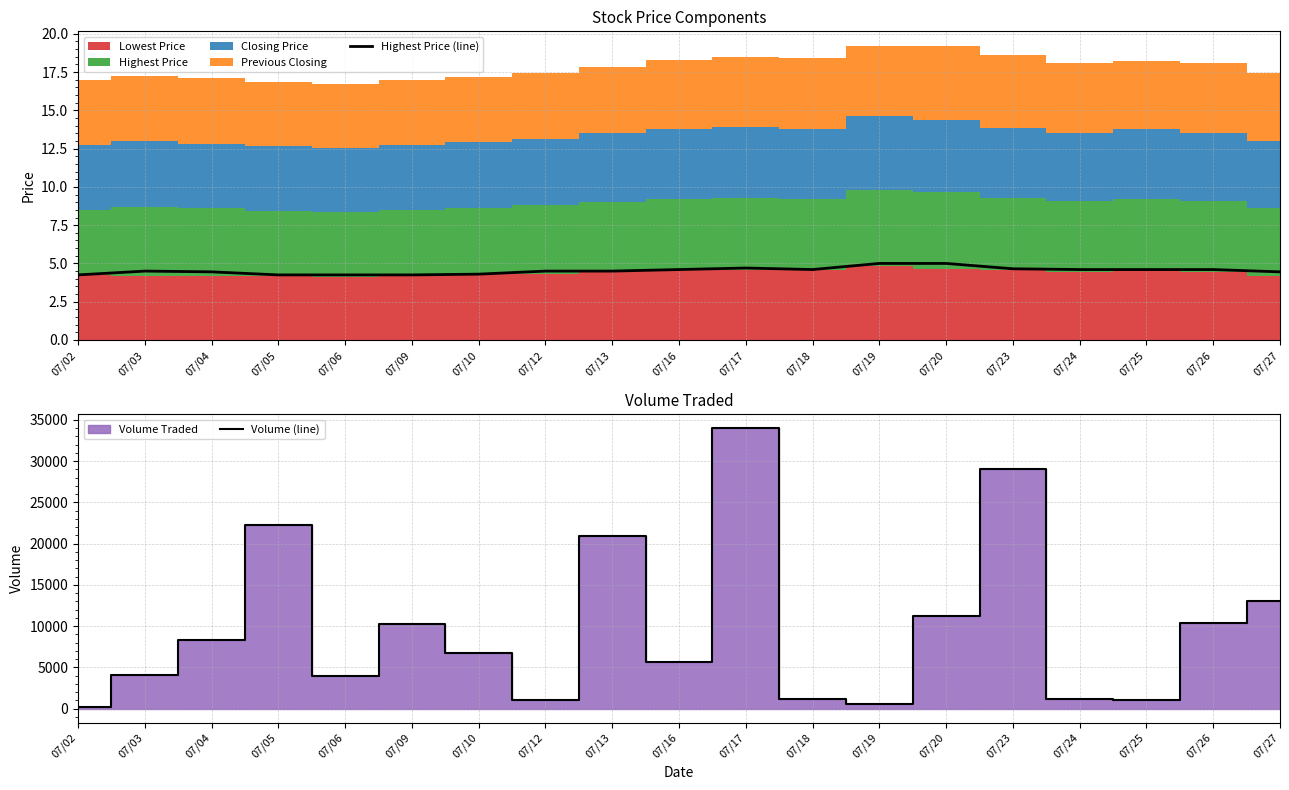

Which label corresponds to the smallest value in the chart?

07/02